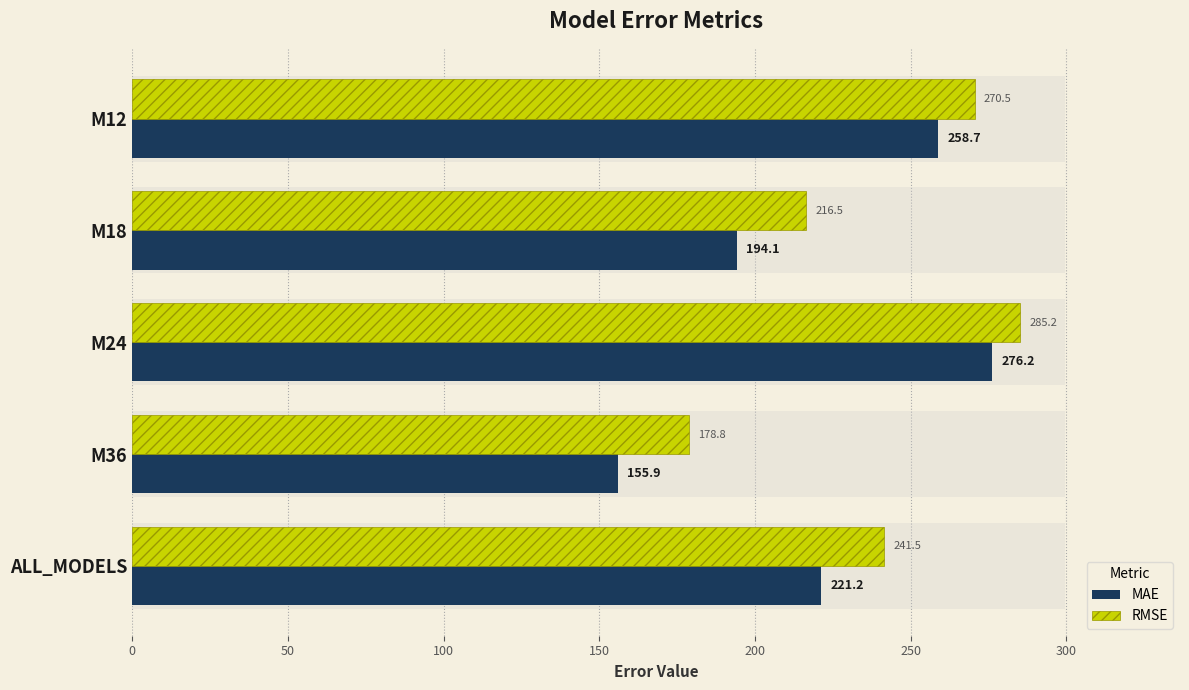

The value of MAE at ALL_MODELS is 370.9. True or false?

False